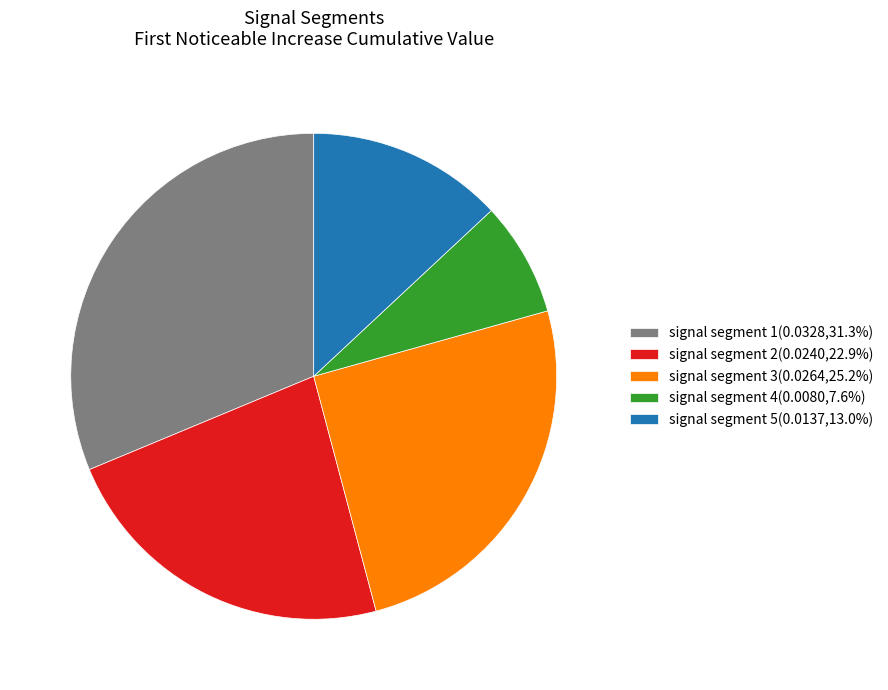

What is the smallest slice in the pie chart?

signal segment 4